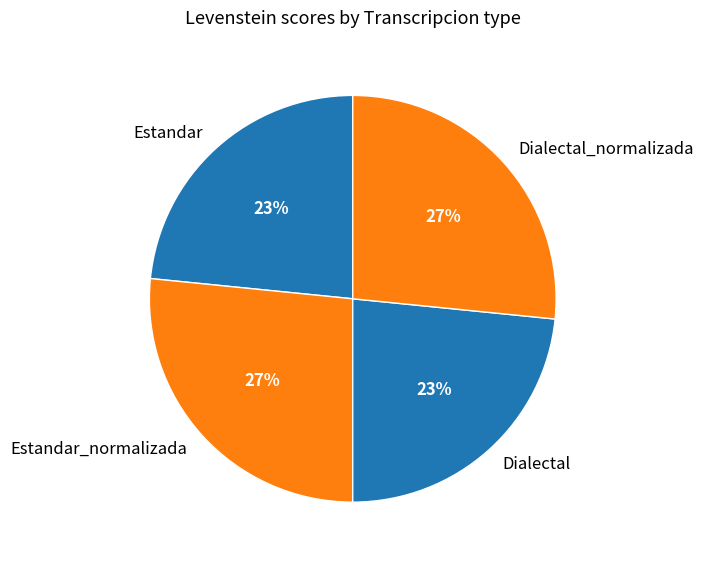

To the nearest percent, what is the average slice percentage?

25%